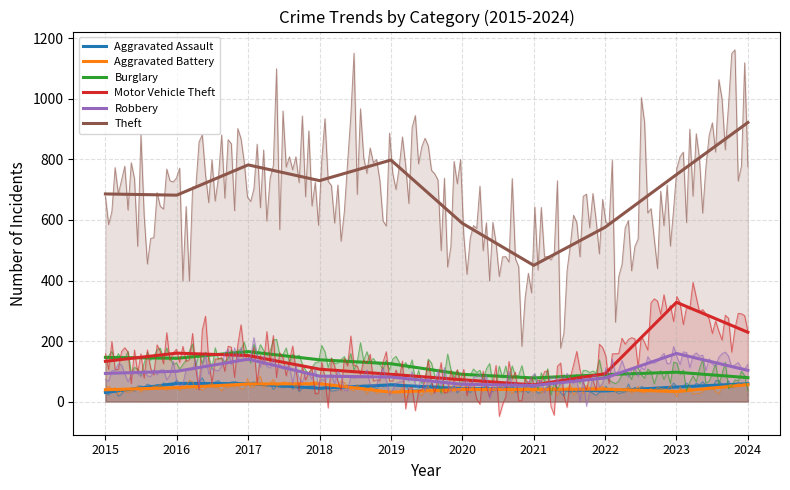

At which label does Motor Vehicle Theft reach its peak?

2023